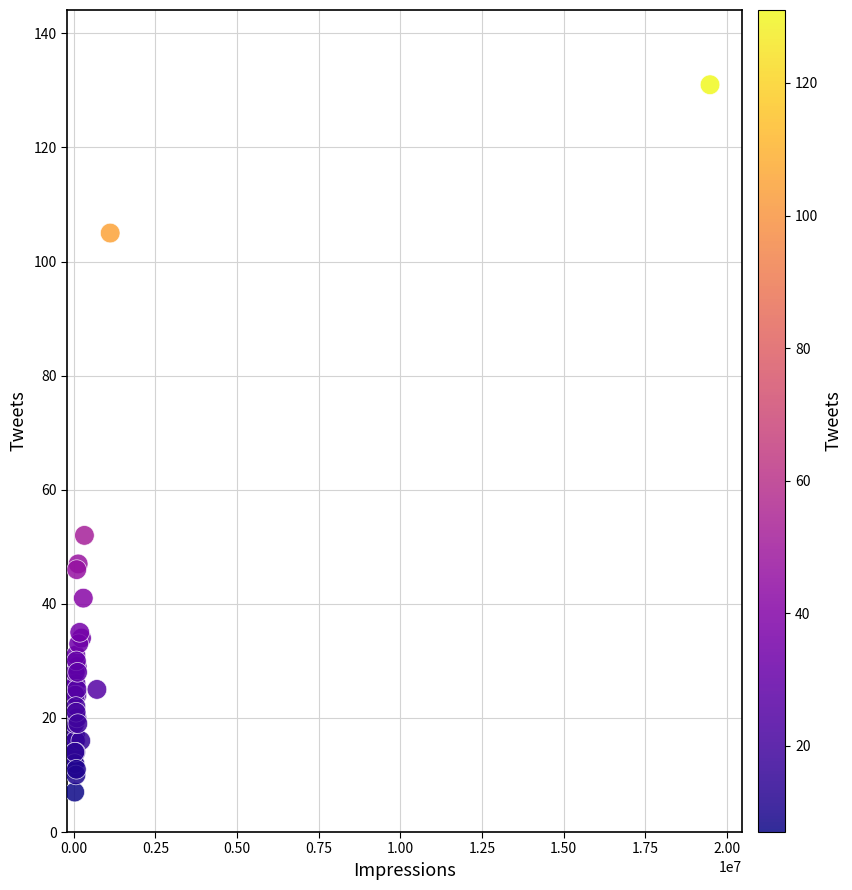

What Y value in the scatter plot is closest to 69?

52